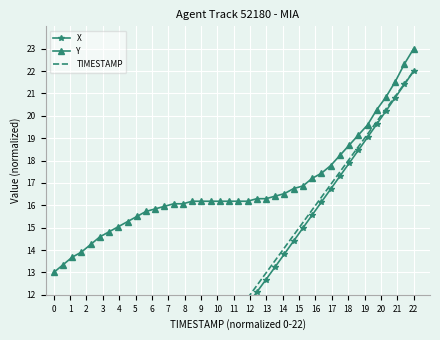

What is the lowest value of the Y series?

13.0